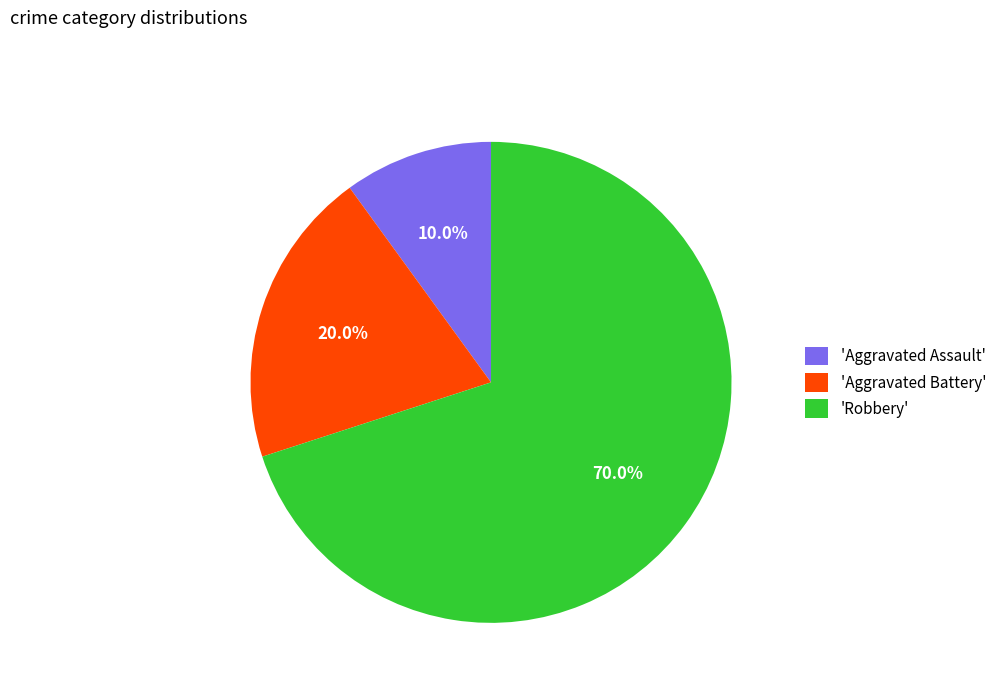

Rank the categories by value from lowest to highest.

'Aggravated Assault', 'Aggravated Battery', 'Robbery'